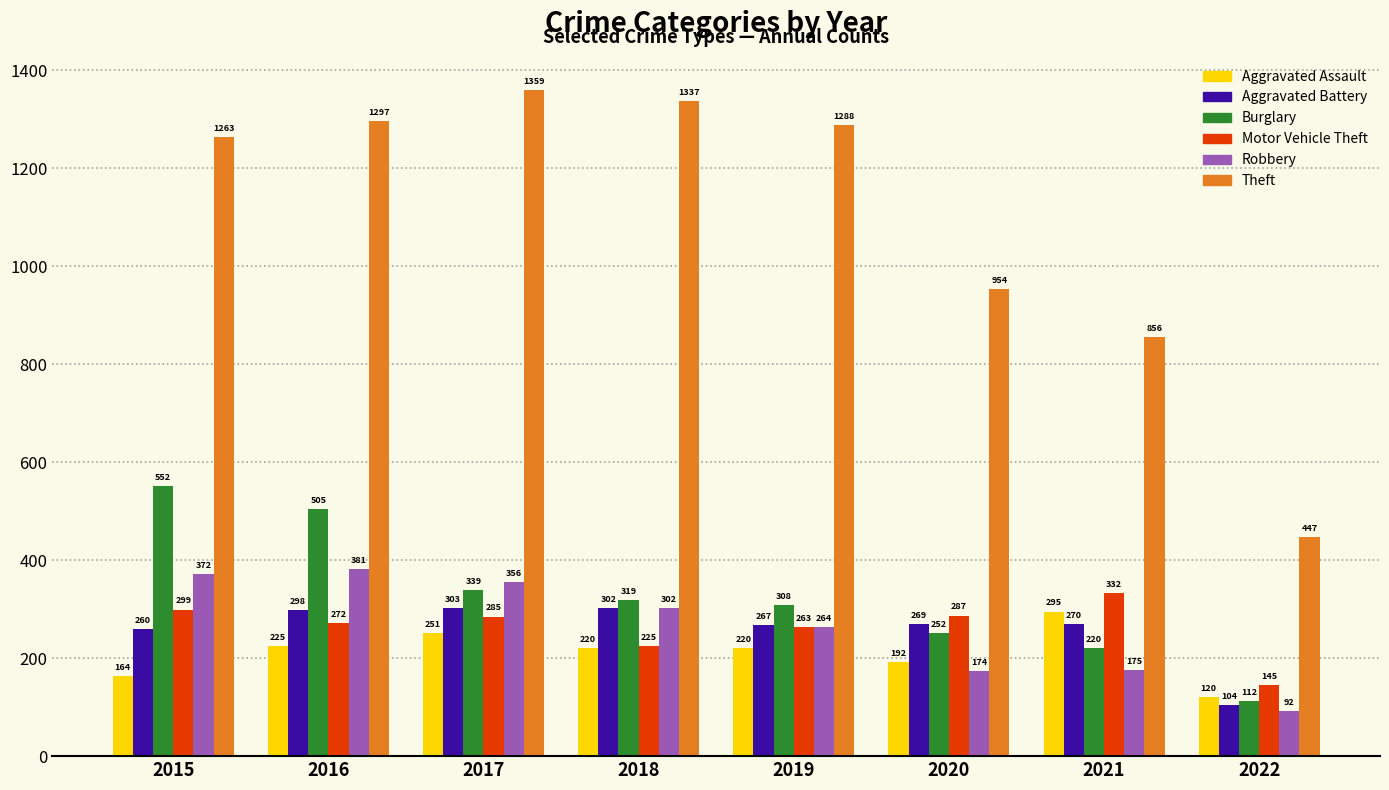

What is the difference between the second highest and second lowest values in the Burglary series?

285